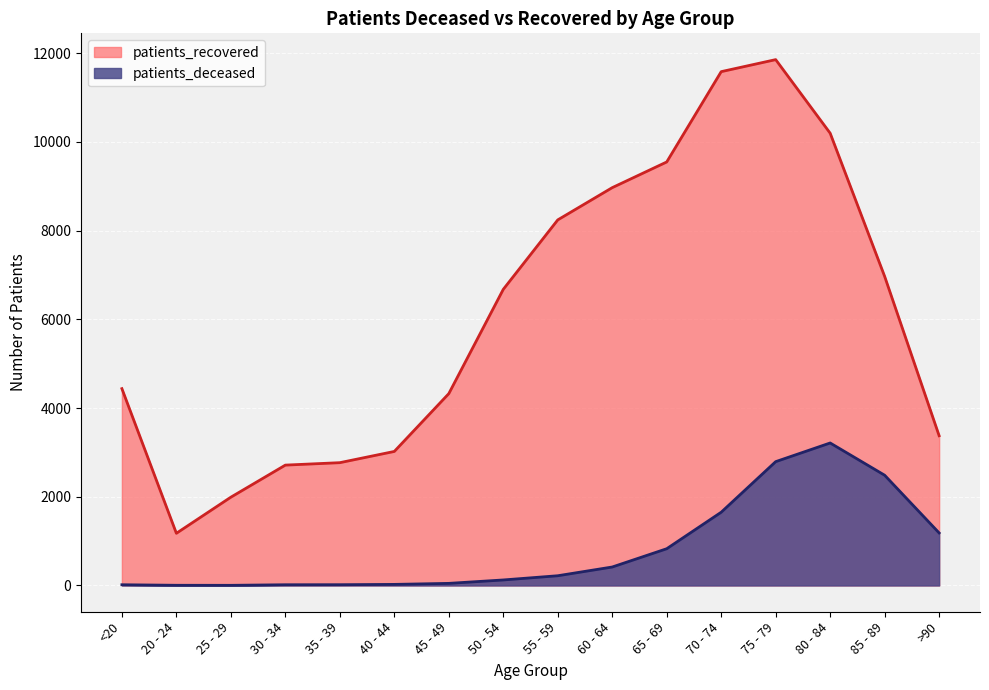

Is it true that patients_recovered equals 4615 at 35 - 39?

False